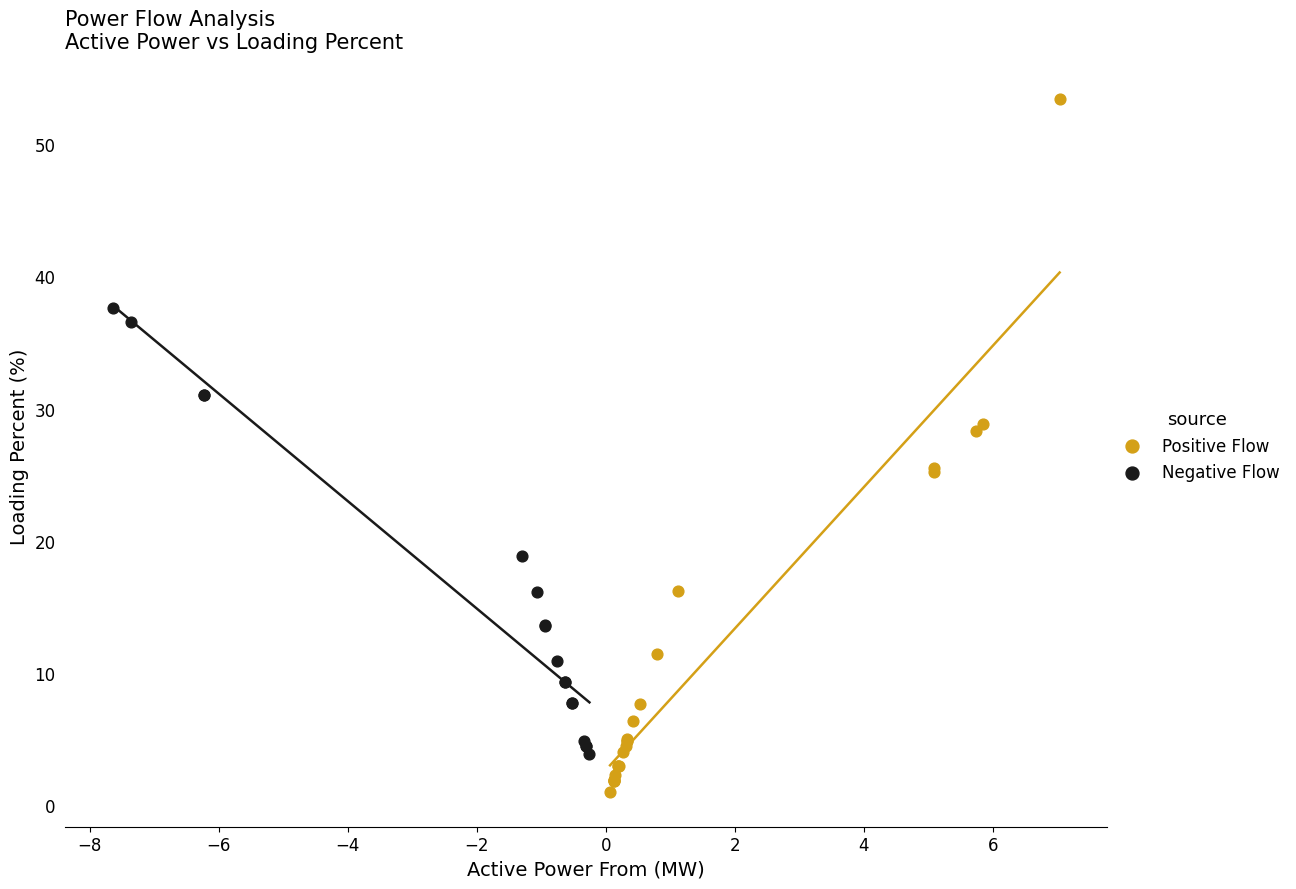

Which series contains the highest Y value?

Positive Flow